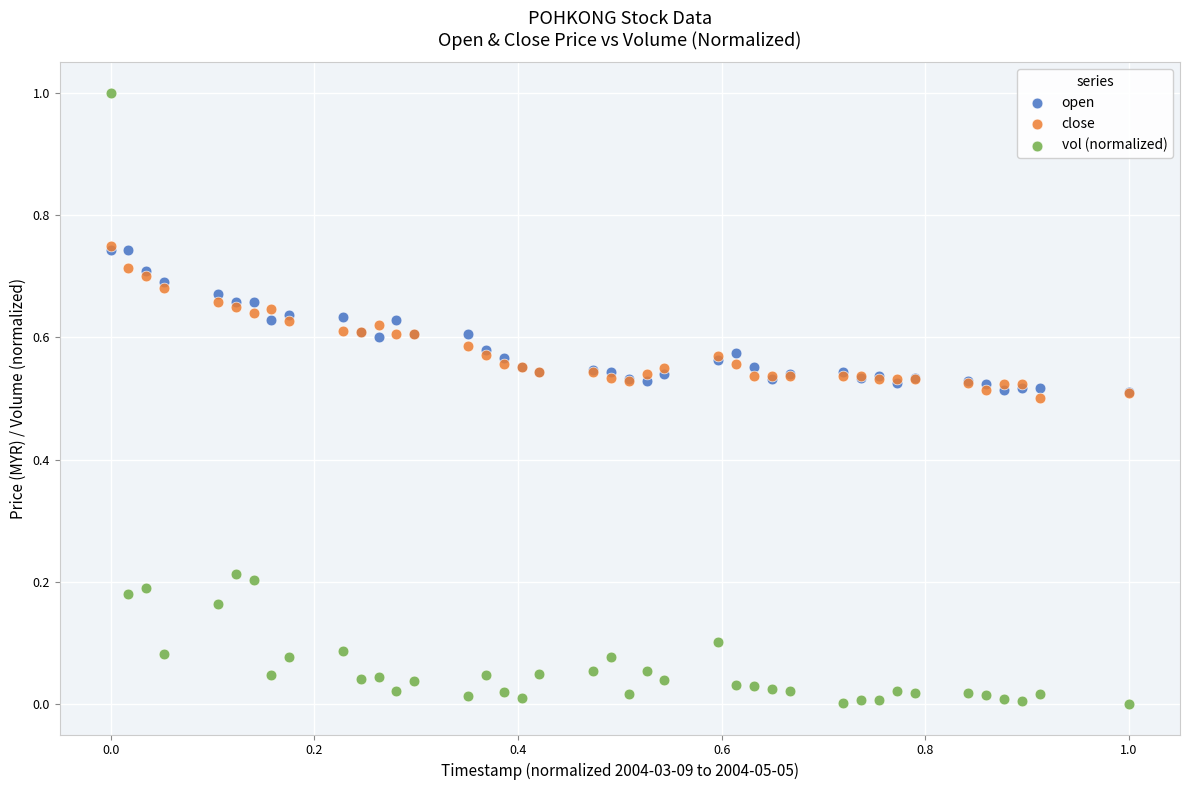

Which series contains the lowest Y value?

vol (normalized)